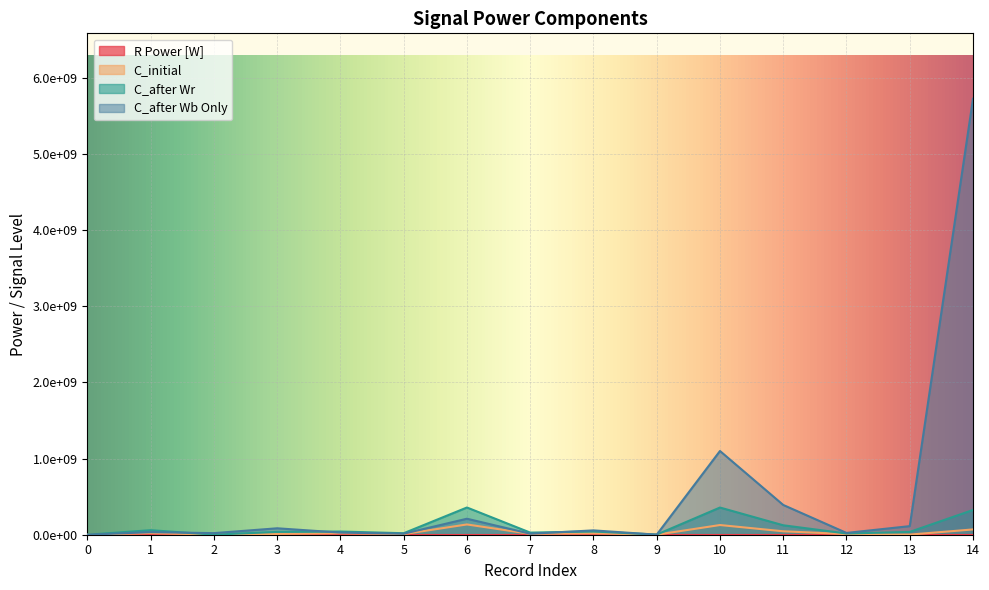

What is the value of the C_initial point at the 4th from the left?

10676549.4